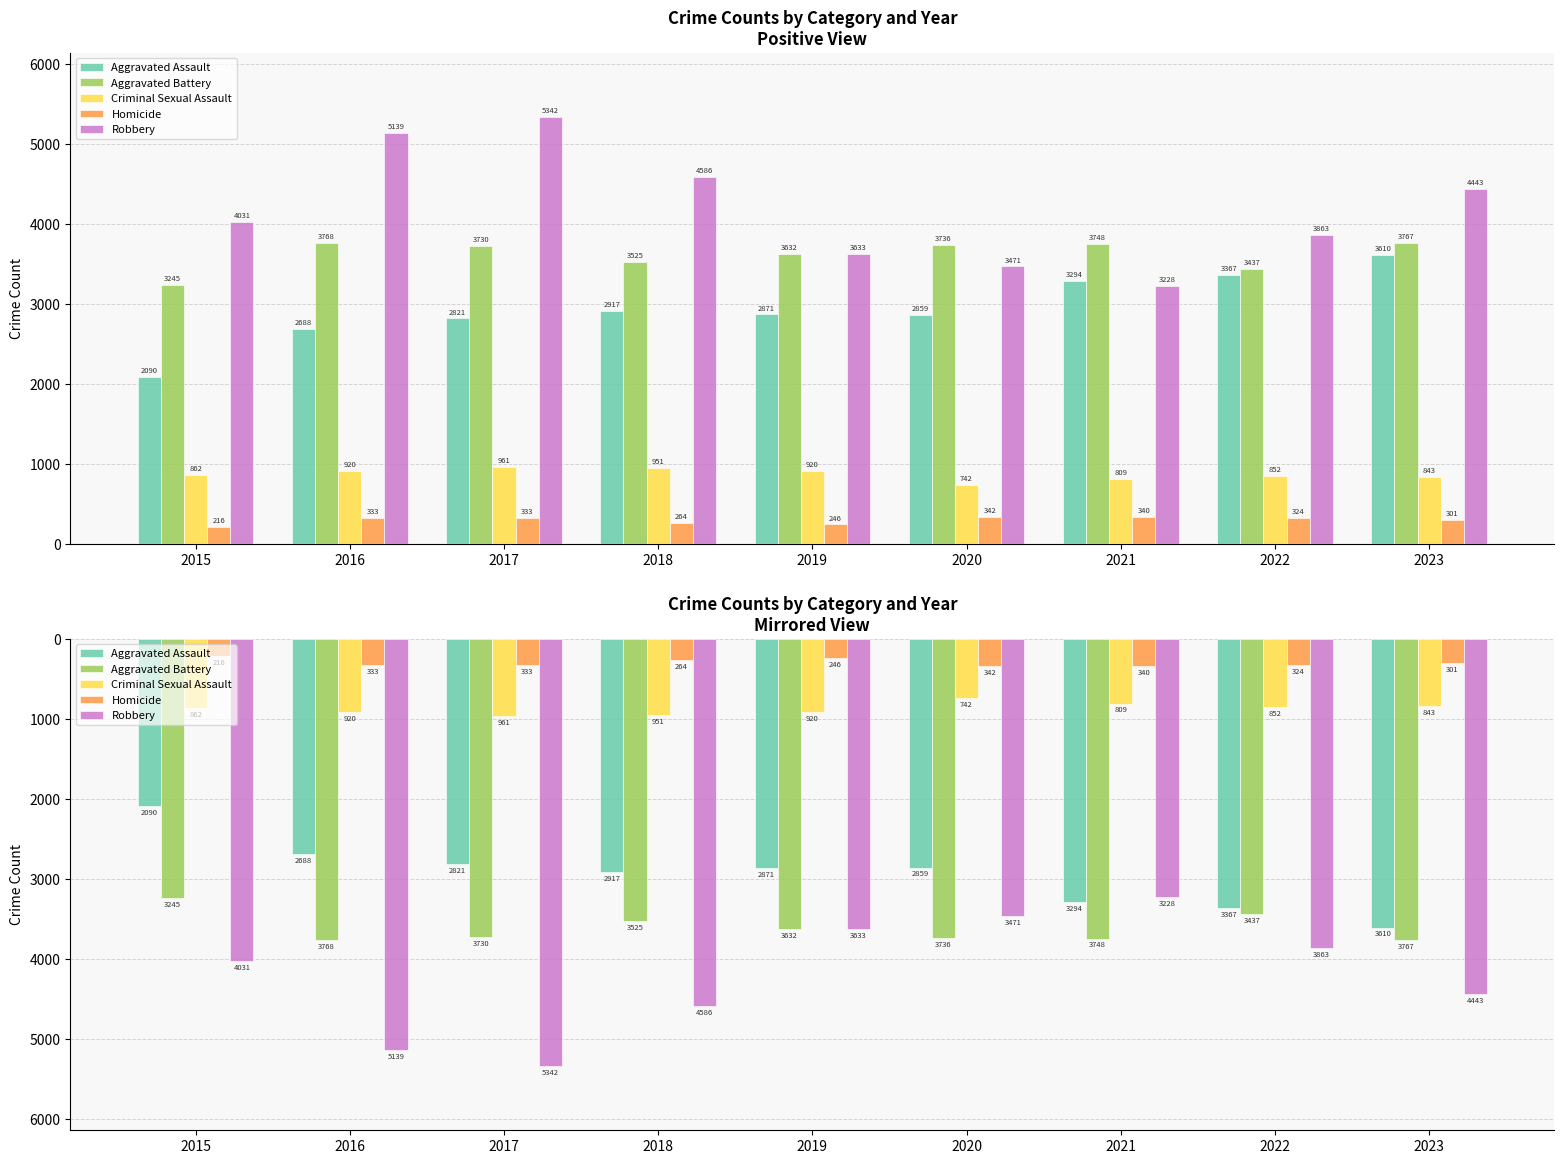

Where is Homicide nearest to the value -279?

2018